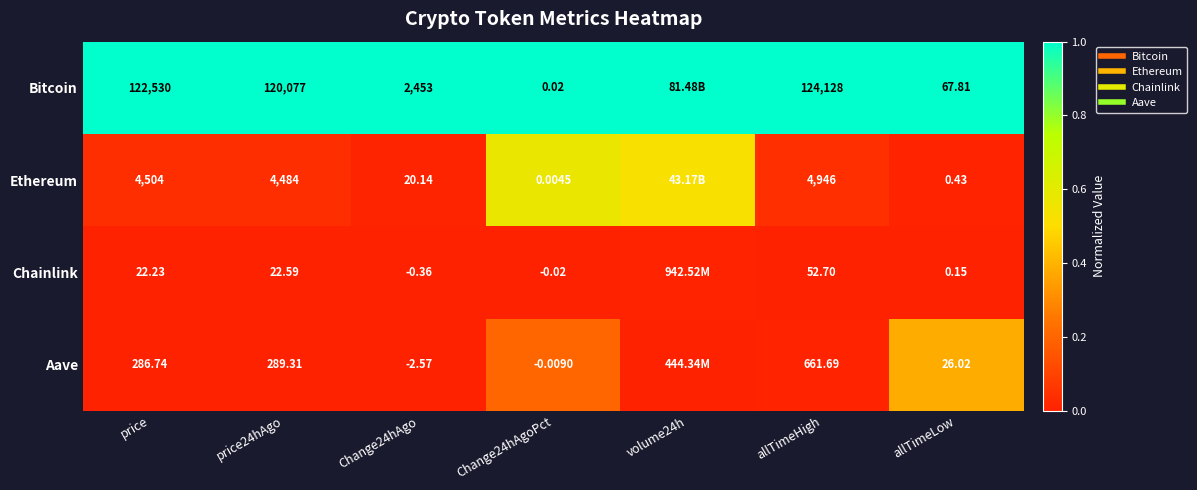

What is the sum of the Bitcoin values at price and Change24hAgo?

2.0